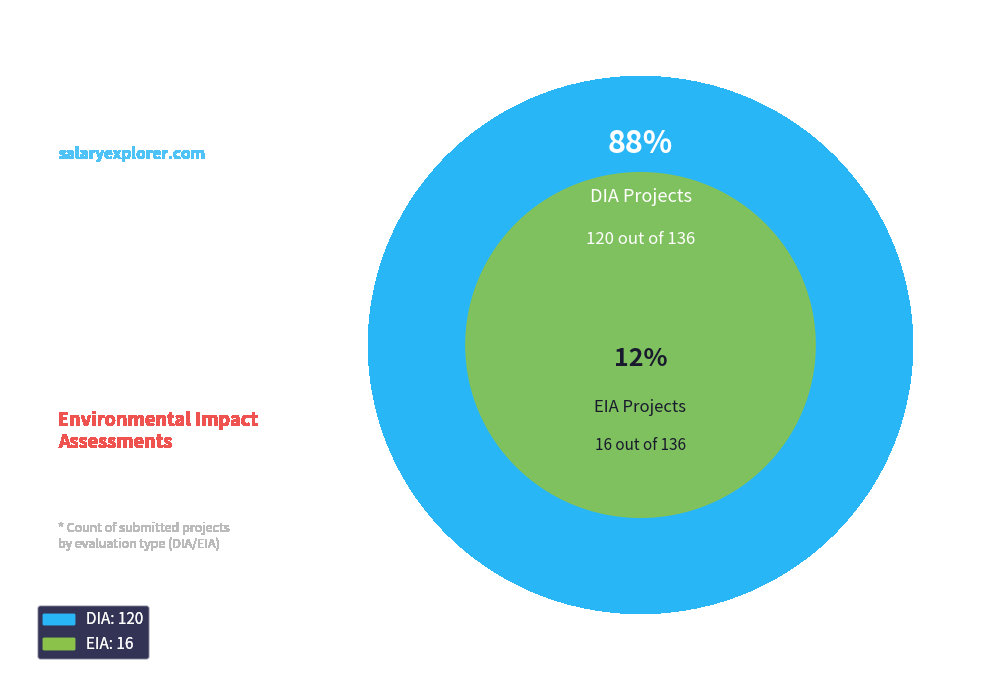

To the nearest percent, what is the combined percentage of EIA and DIA?

100%